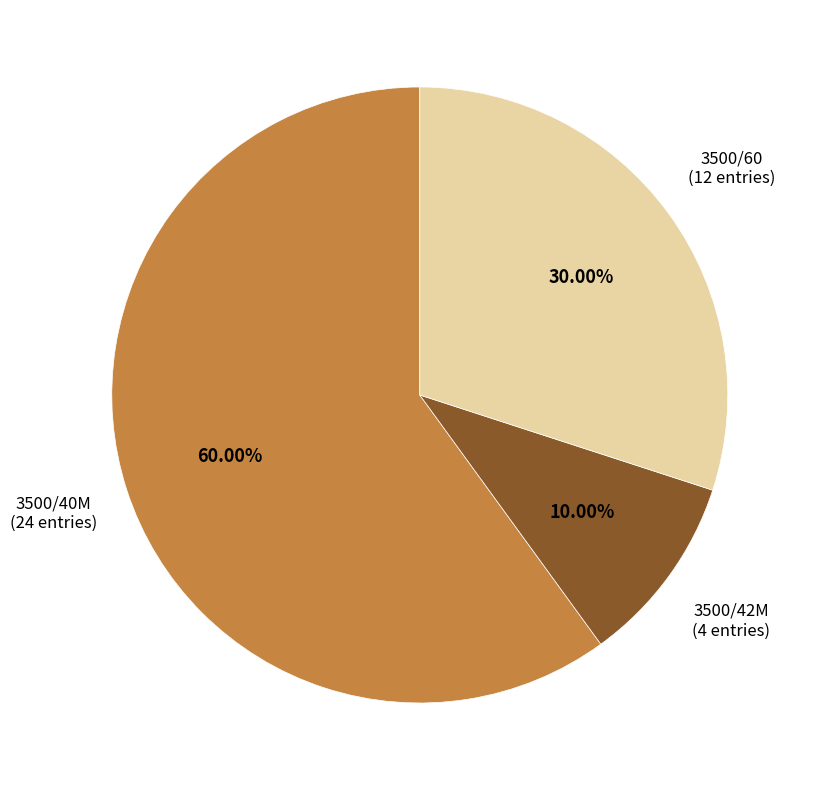

Is there any slice that represents more than half of the pie?

Yes